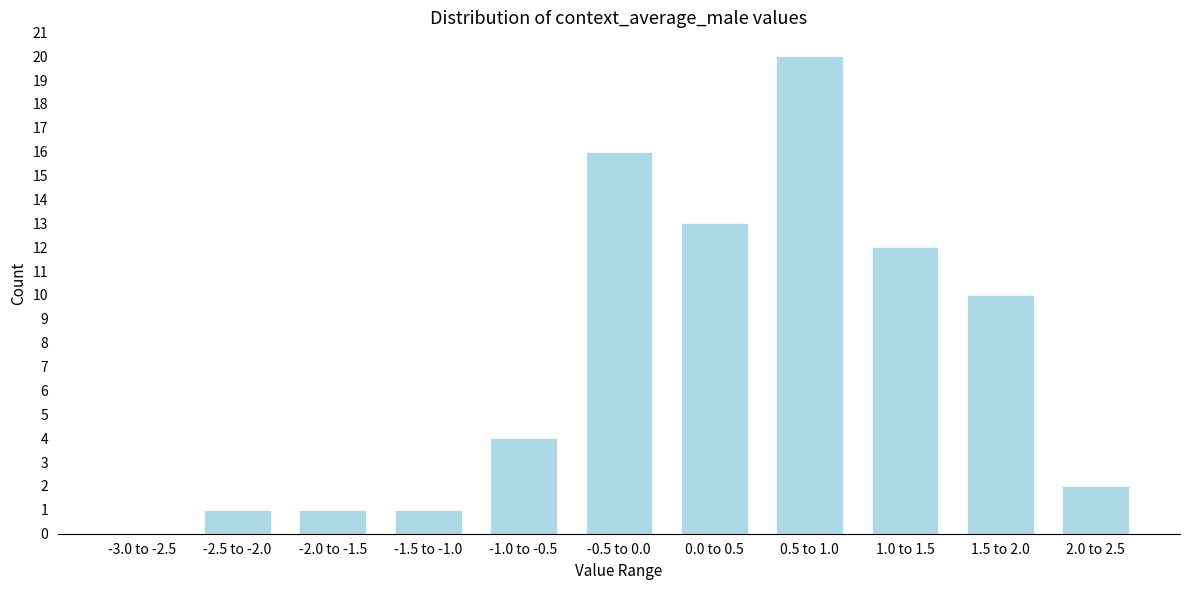

Reading right to left, list all the values displayed in this chart.

2.0 to 2.5=2	1.5 to 2.0=10	1.0 to 1.5=12	0.5 to 1.0=20	0.0 to 0.5=13	-0.5 to 0.0=16	-1.0 to -0.5=4	-1.5 to -1.0=1	-2.0 to -1.5=1	-2.5 to -2.0=1	-3.0 to -2.5=0